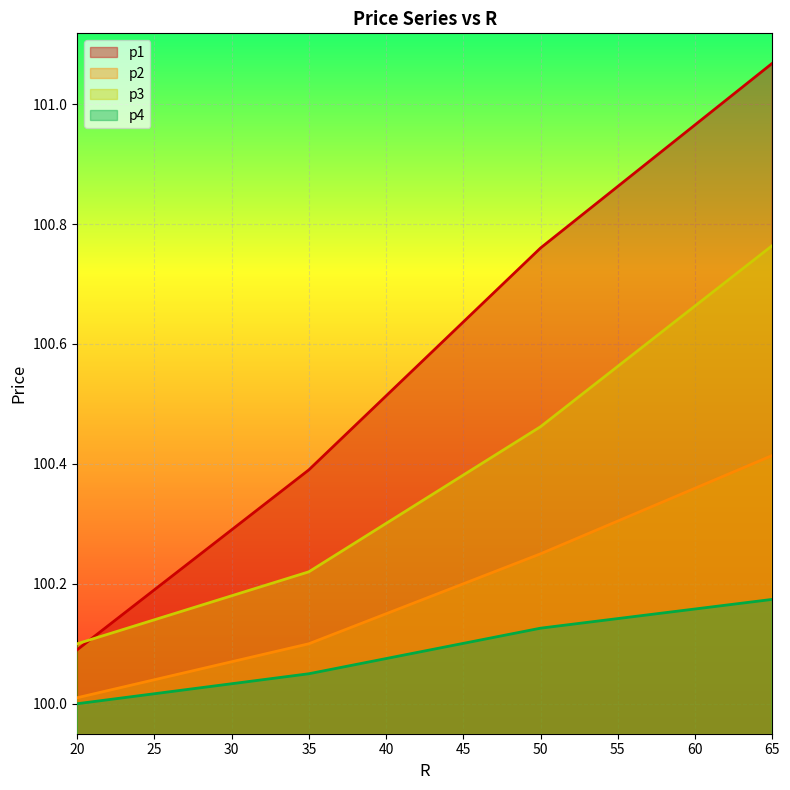

How many lines are shown in the chart?

4